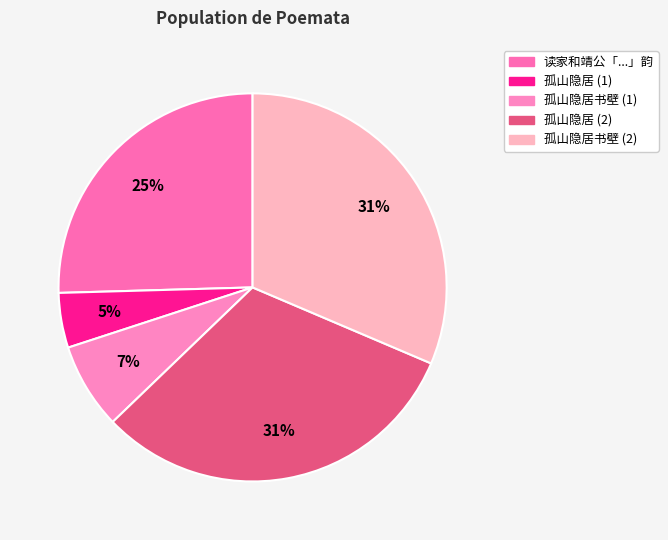

Count the number of slices in the pie.

5